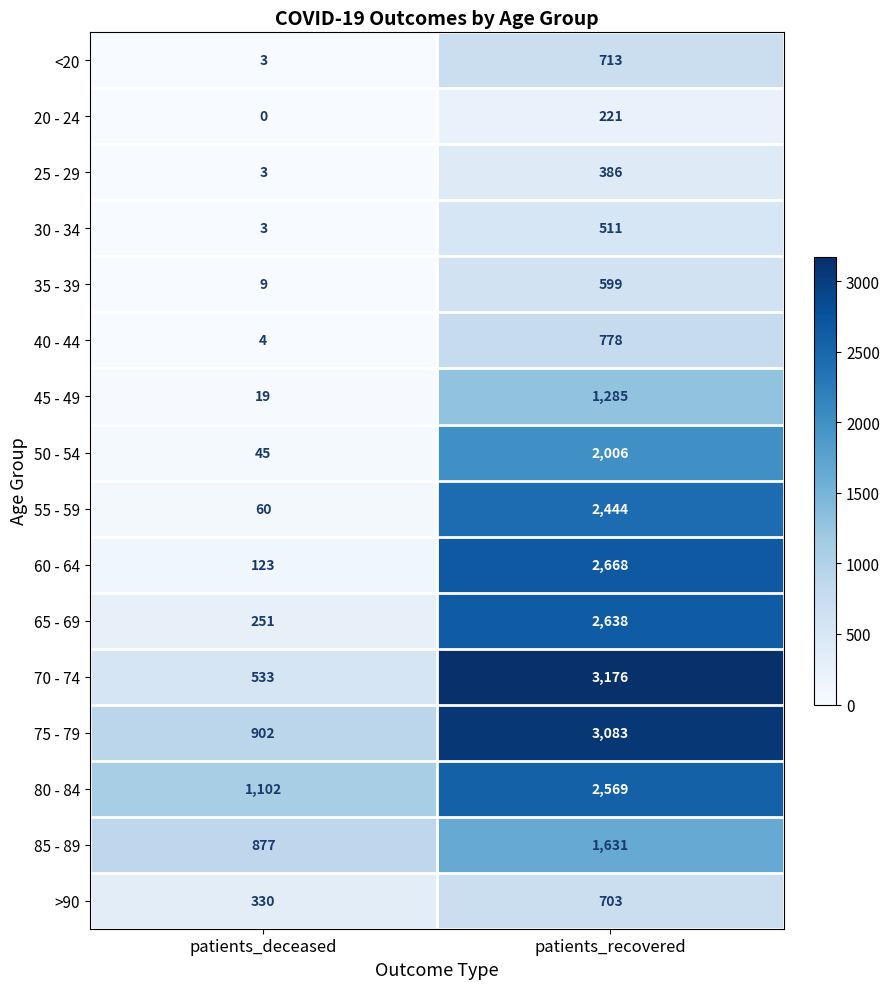

The value of 45 - 49 at patients_recovered is 356. True or false?

False